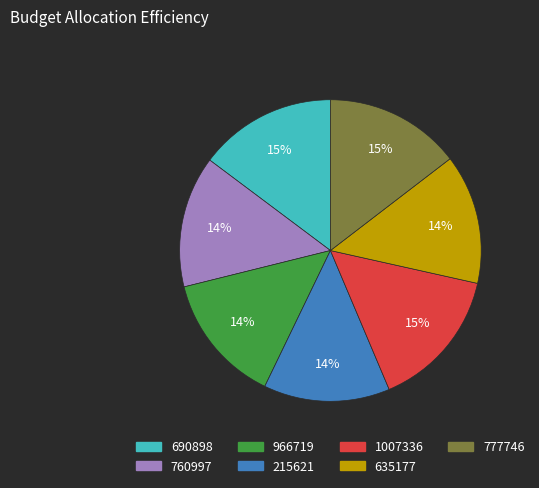

How many slices are in this pie chart?

7